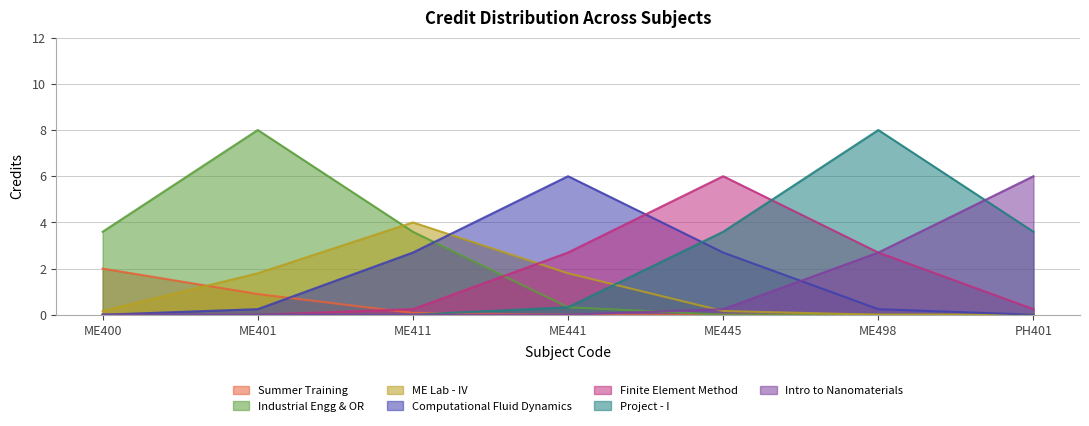

Rank the categories by value from highest to lowest.

ME401, ME498, ME441, ME445, PH401, ME411, ME400